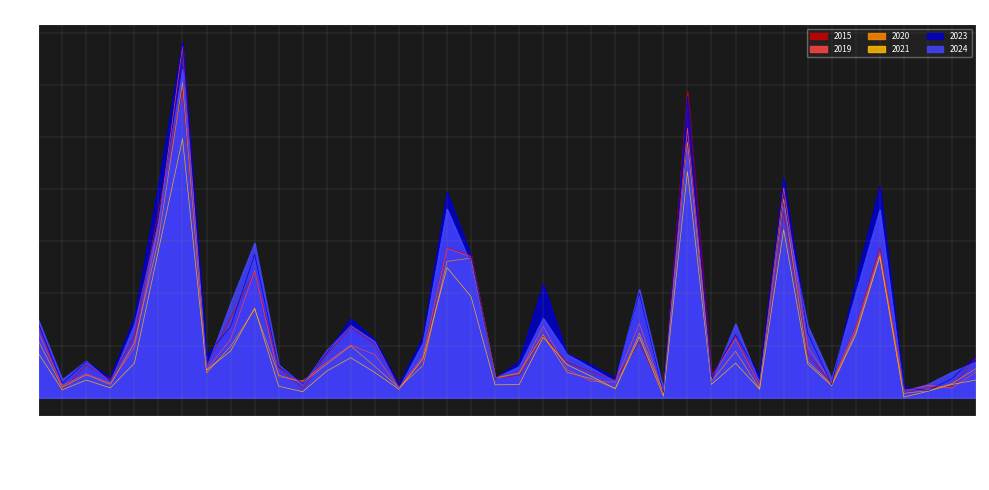

What is the difference between the 2023 values at Grand Boulevard and Beverly?

412